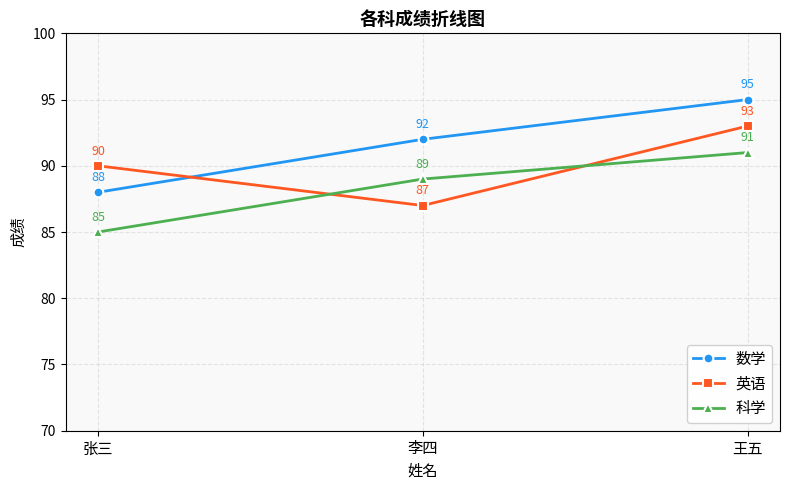

What are all the series names shown in the legend?

数学, 英语, 科学